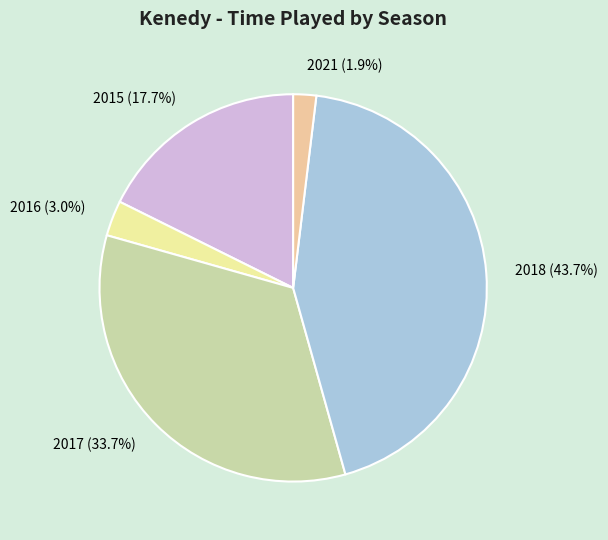

What percentage do 2016 and 2021 together represent?

4.9%